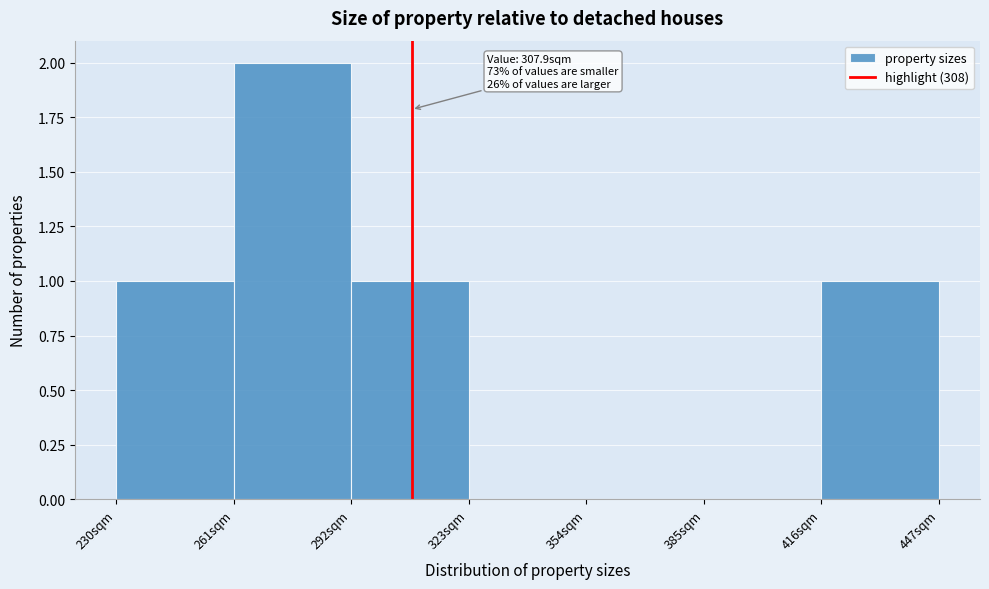

Over which range of the x-axis is the bar tallest?

261 to 292